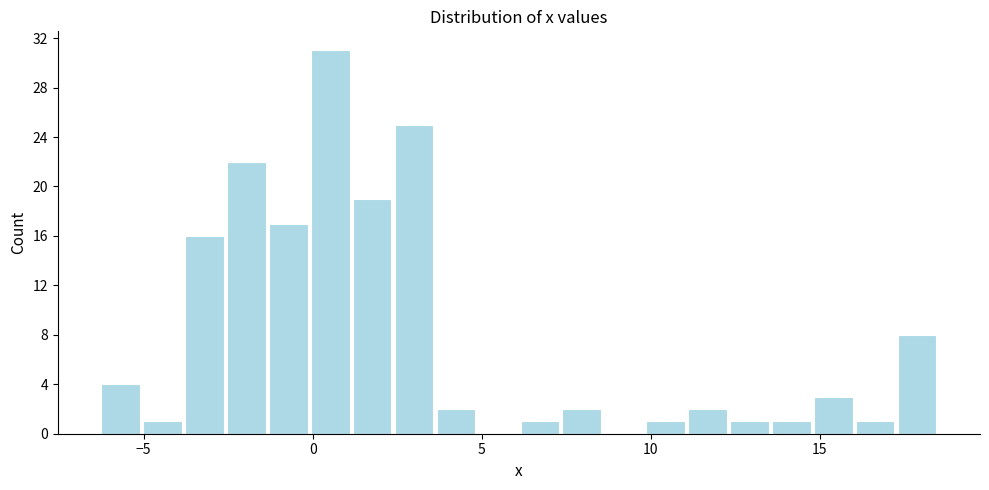

Read against the x-axis, roughly where is the centre of the tallest bar?

0.5